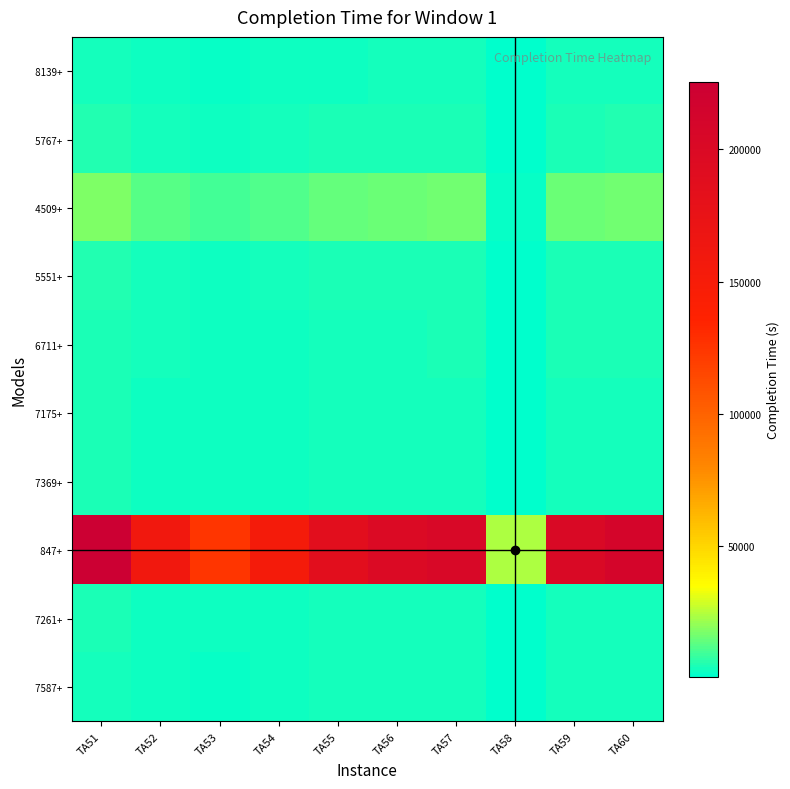

At TA51, list the series in order from largest to smallest.

847+, 4509+, 5767+, 5551+, 6711+, 7369+, 7175+, 7261+, 7587+, 8139+